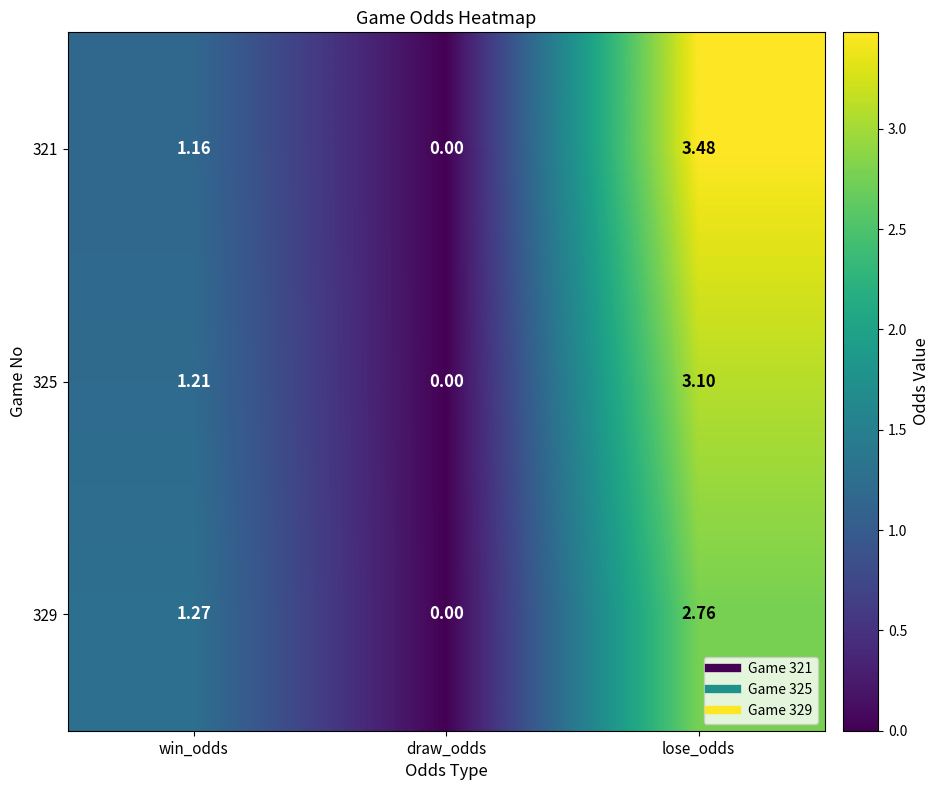

Which label corresponds to the largest value in the chart?

lose_odds